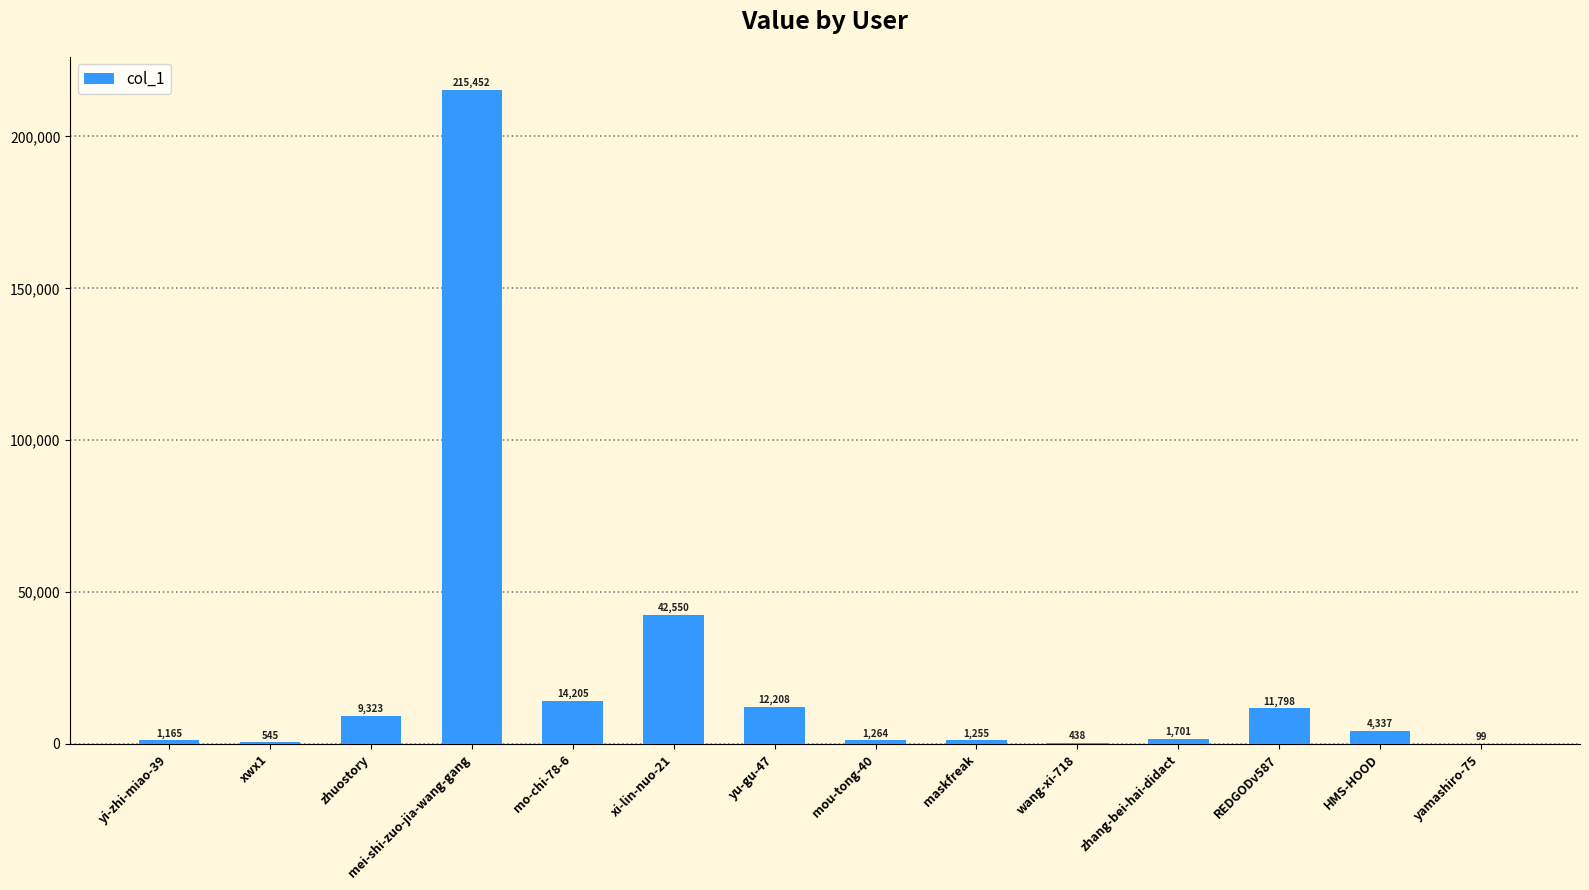

What is the sum of all values?

316340